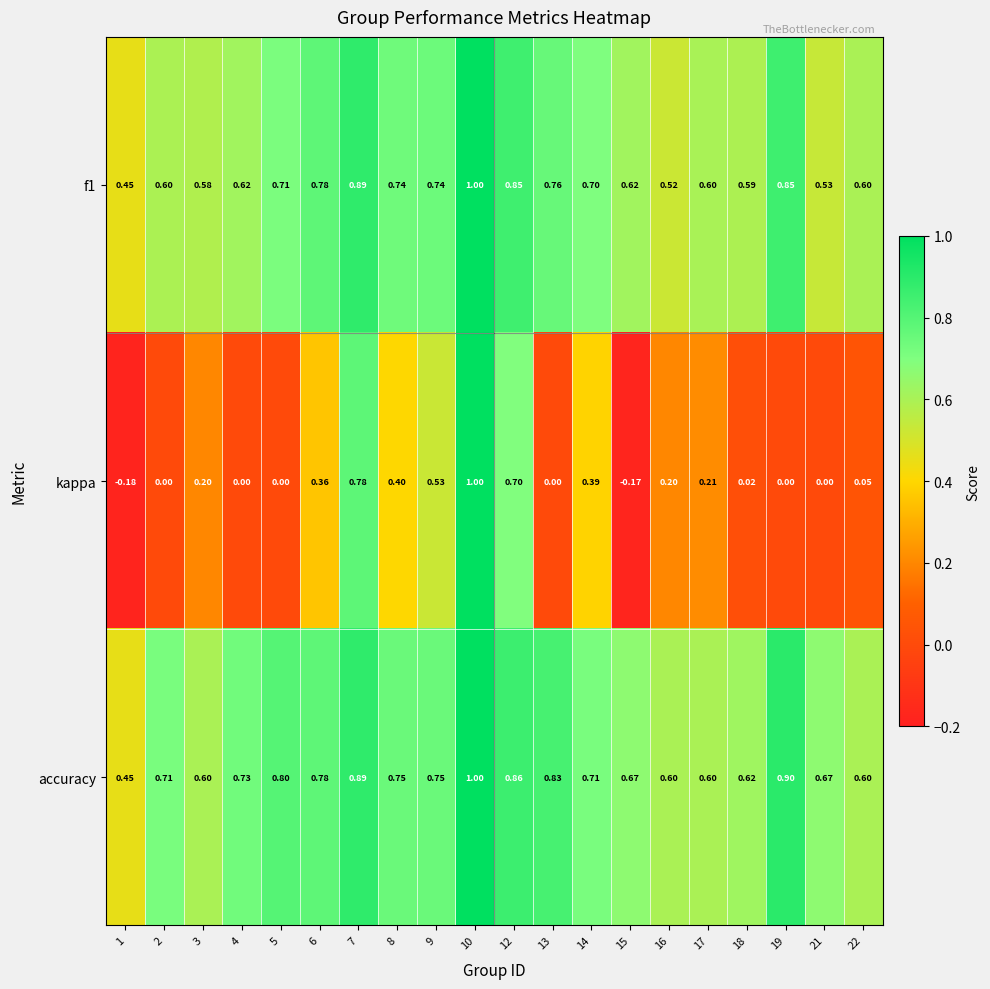

Which series changed the most between 8 and 22?

kappa